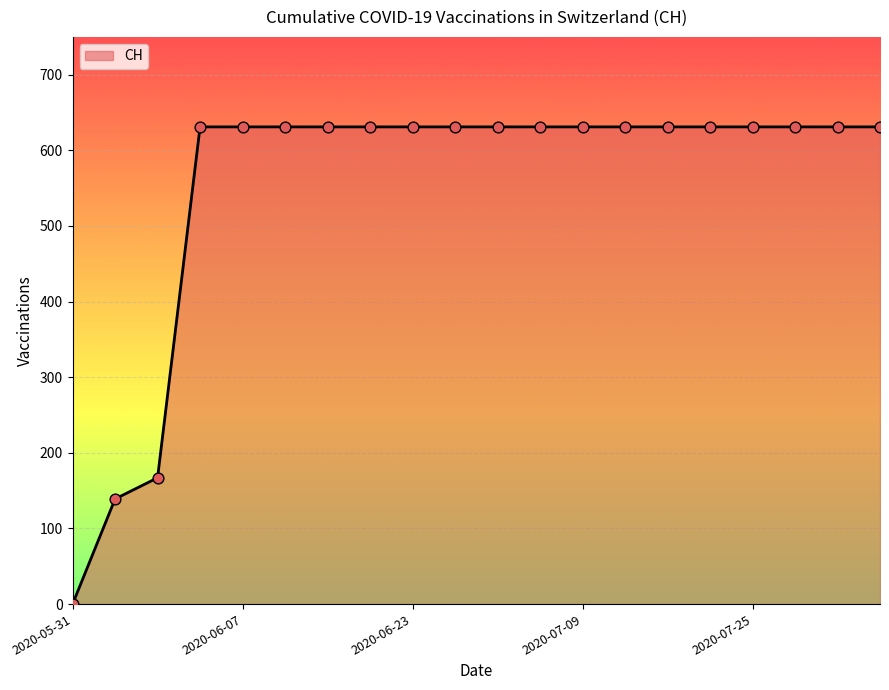

What is the difference between the maximum and minimum values?

631